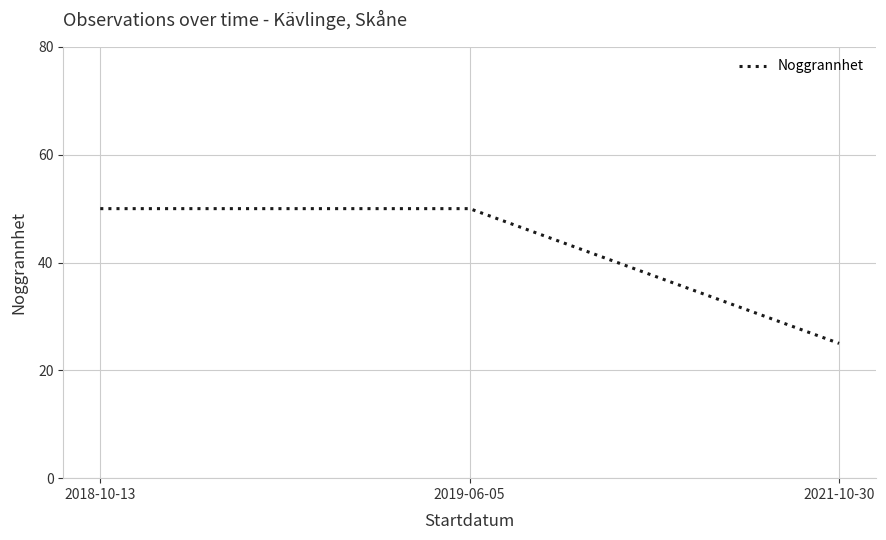

What position from the left is 2019-06-05?

2